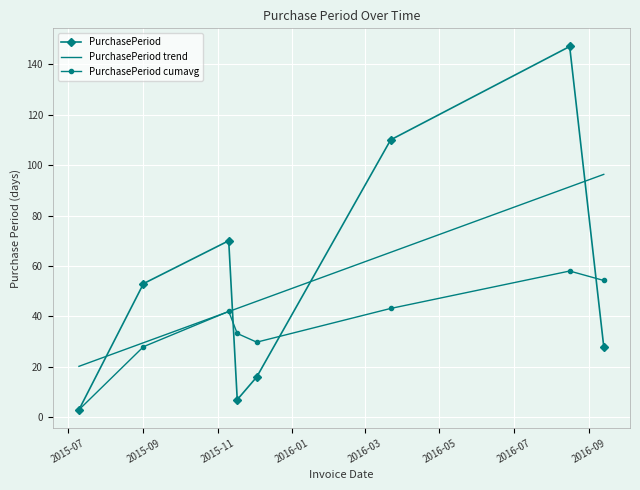

Which series has the widest spread of values?

PurchasePeriod